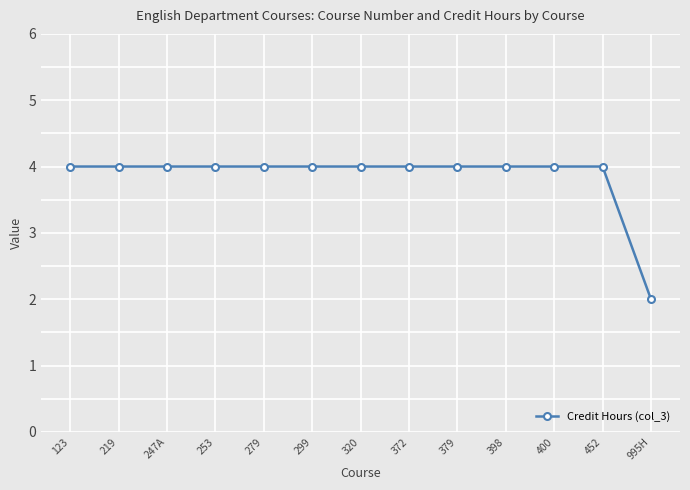

What is the sum of the values at 219 and 279?

8